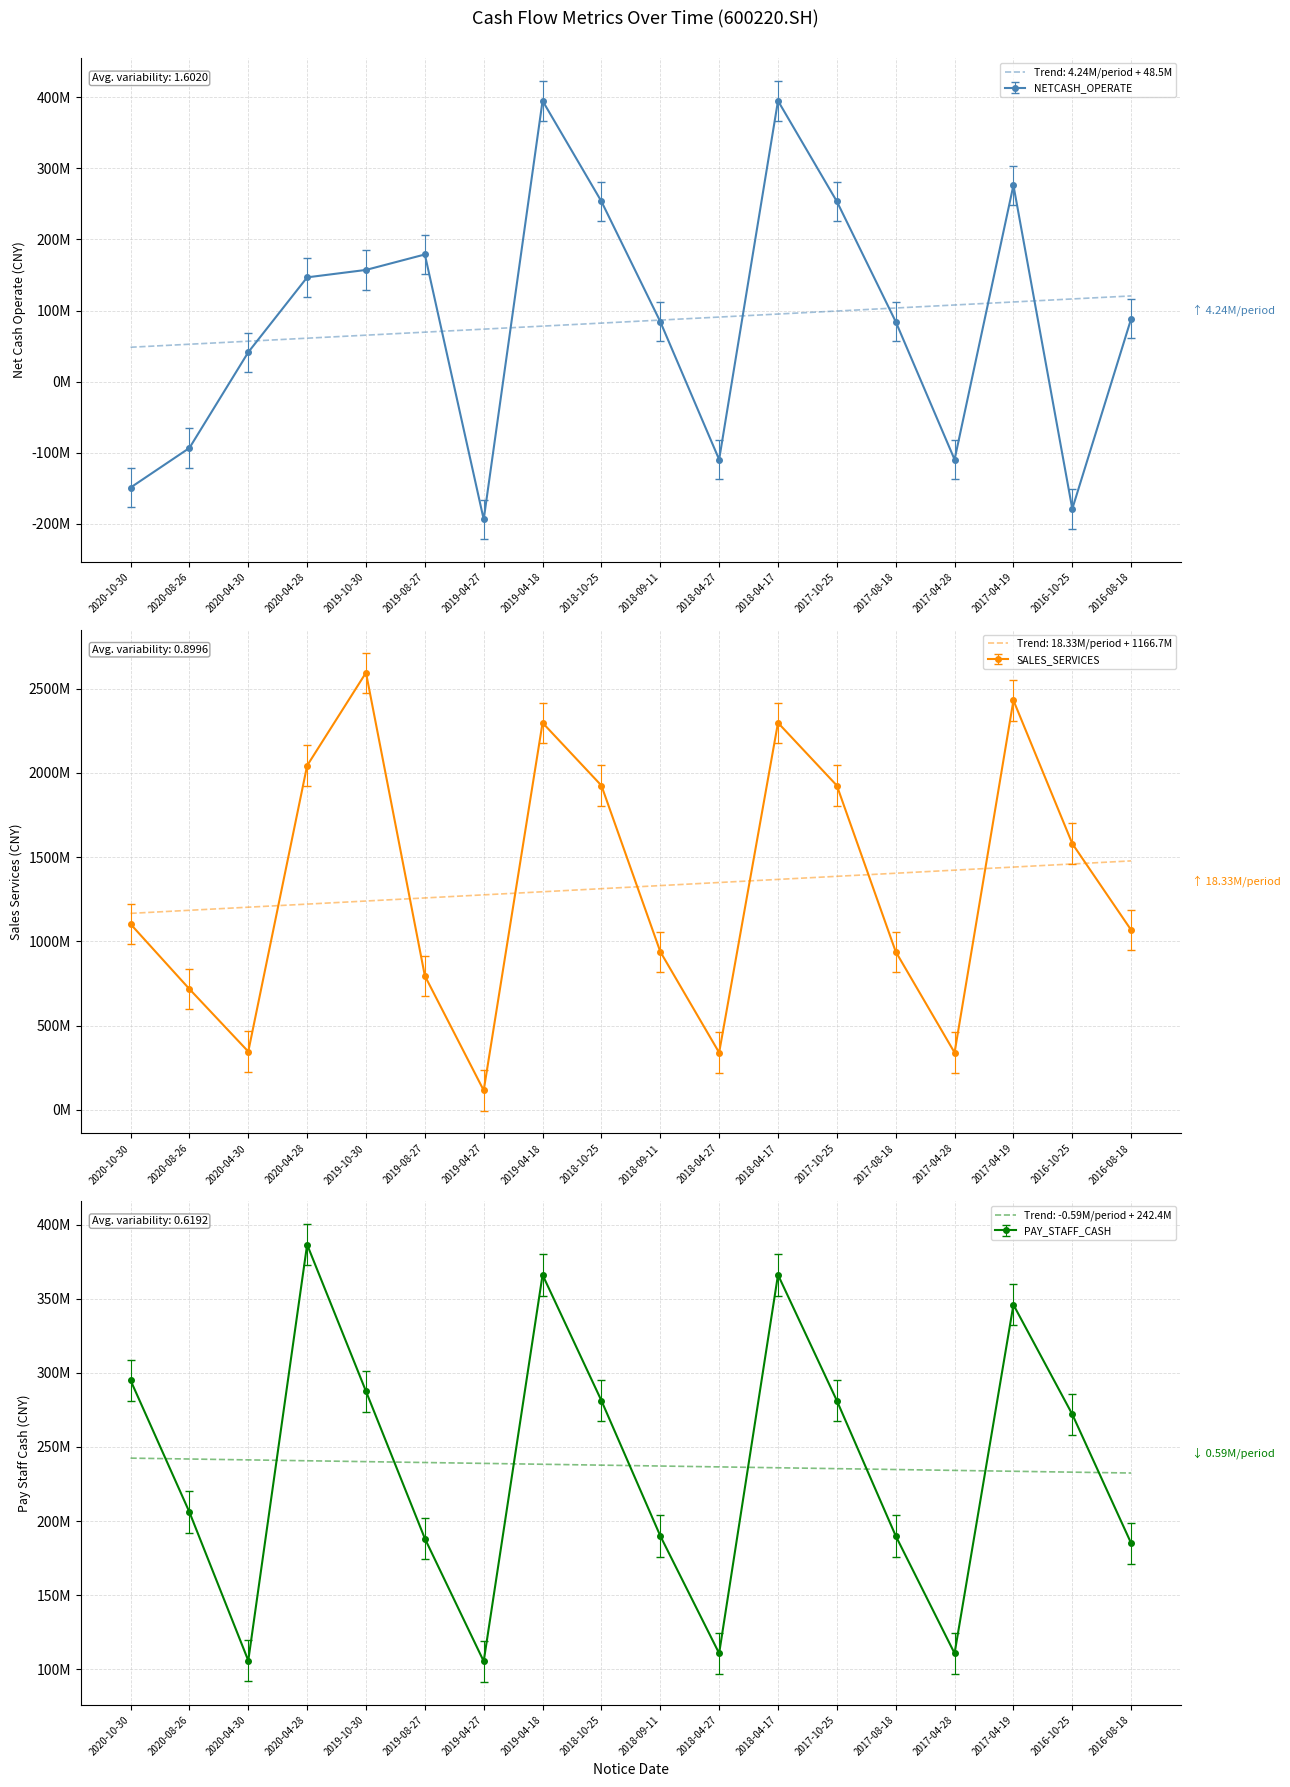

List the labels in order of PAY_STAFF_CASH value, smallest first.

2019-04-27, 2020-04-30, 2018-04-27, 2017-04-28, 2016-08-18, 2019-08-27, 2018-09-11, 2017-08-18, 2020-08-26, 2016-10-25, 2018-10-25, 2017-10-25, 2019-10-30, 2020-10-30, 2017-04-19, 2019-04-18, 2018-04-17, 2020-04-28